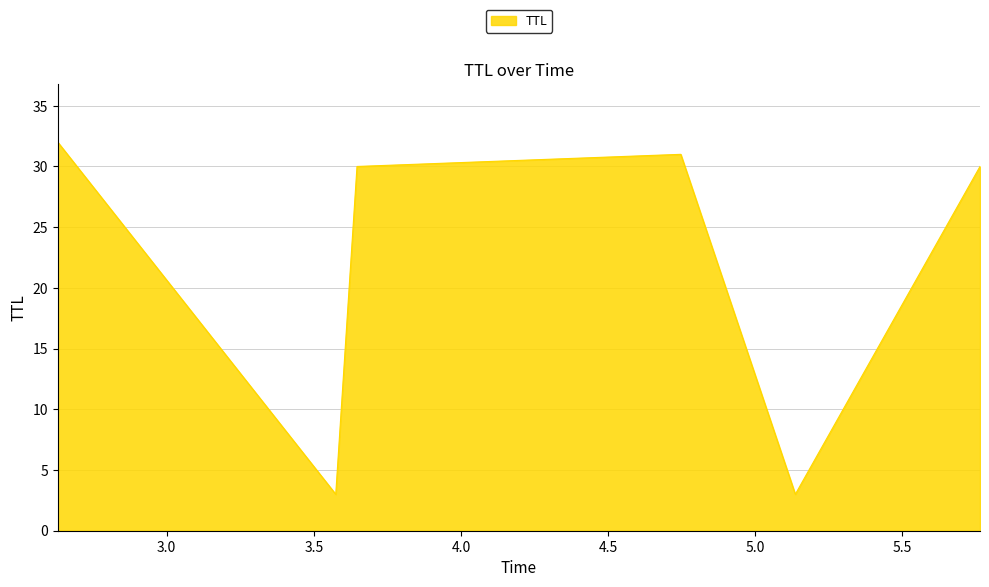

What is the average value?

22